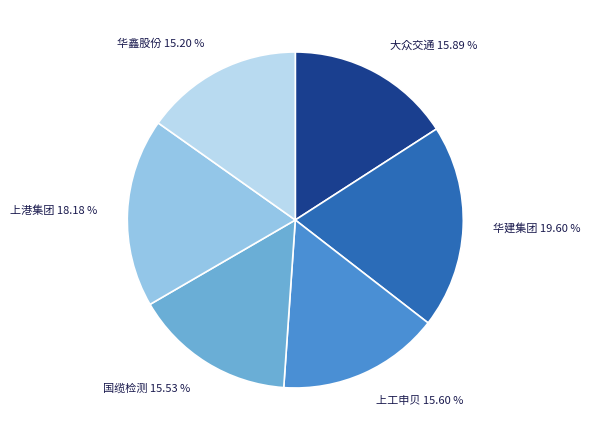

Is there any slice that represents more than half of the pie?

No